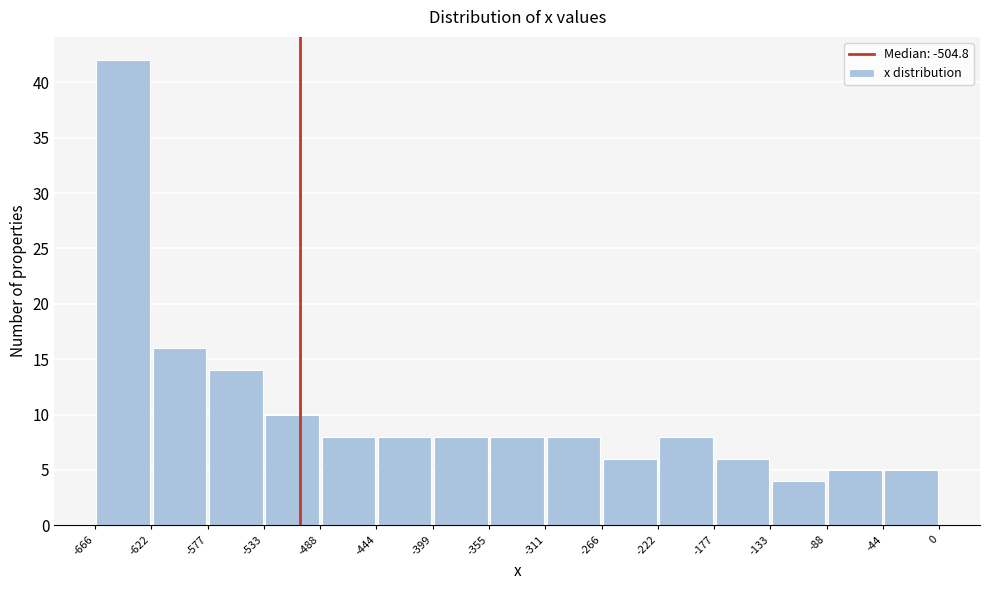

What is the height of the bar covering -133 to -88 on the x-axis? The values are not printed on the chart, so give them approximately, as read against the axis.

4